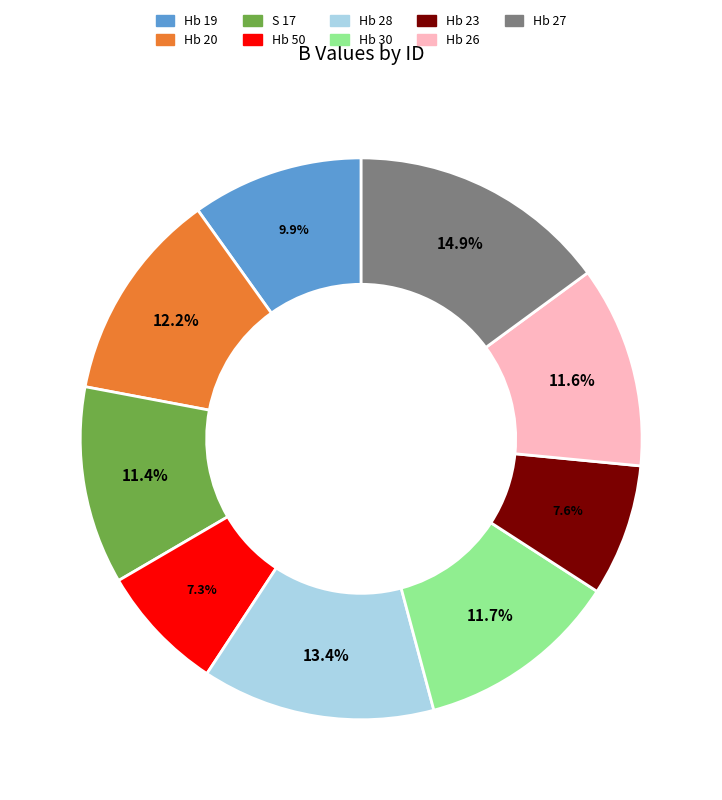

What percentage is the Hb 50 slice, to the nearest percent?

7%